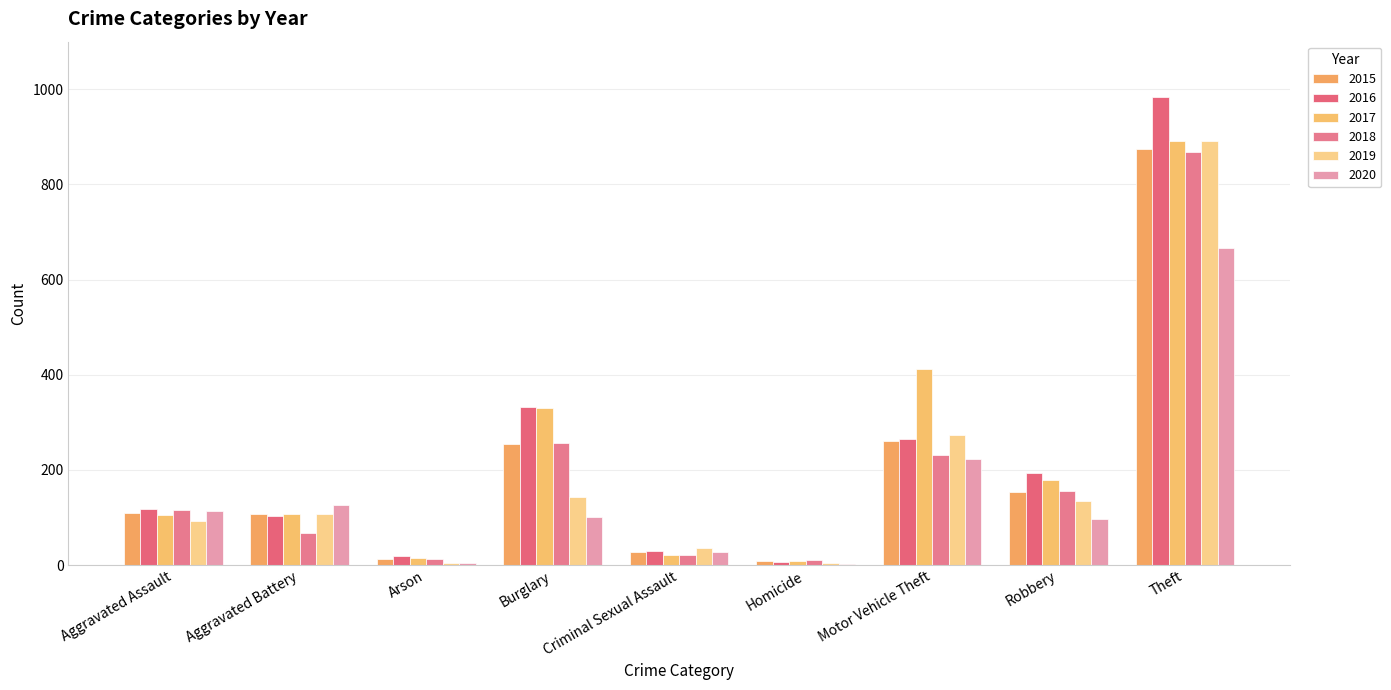

Reading left to right, transcribe all the data shown in this chart.

2015: 110	108	13	254	28	9	261	154	874
2016: 118	102	20	333	30	7	265	194	984
2017: 105	108	14	329	21	8	411	178	892
2018: 115	67	12	257	21	10	231	155	868
2019: 92	108	5	143	35	5	273	135	891
2020: 113	126	4	100	27	2	222	97	666